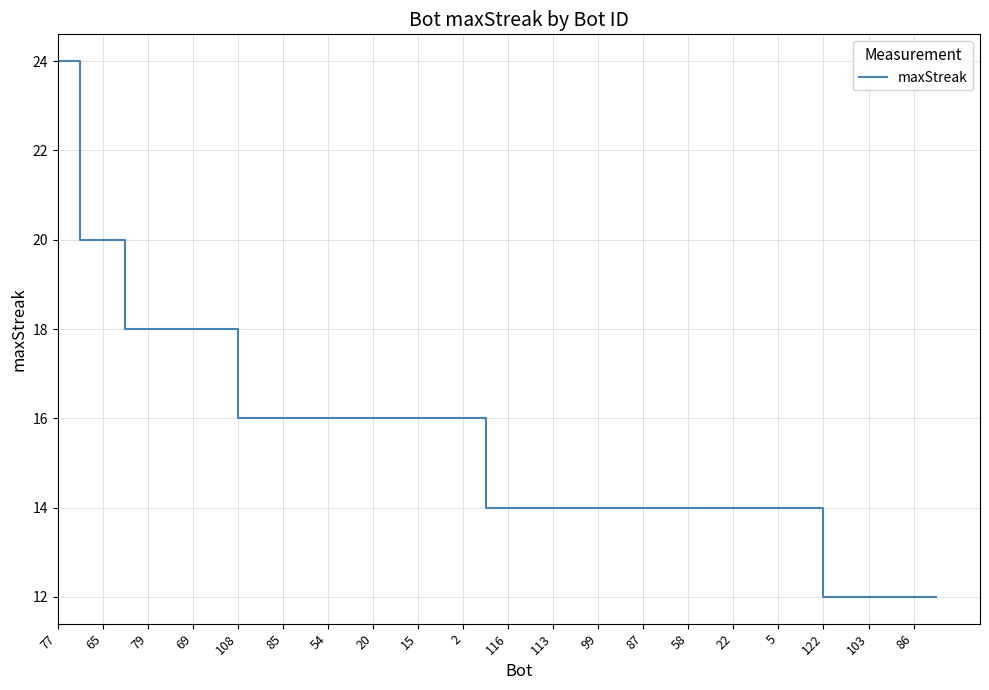

What is the smallest value displayed?

12